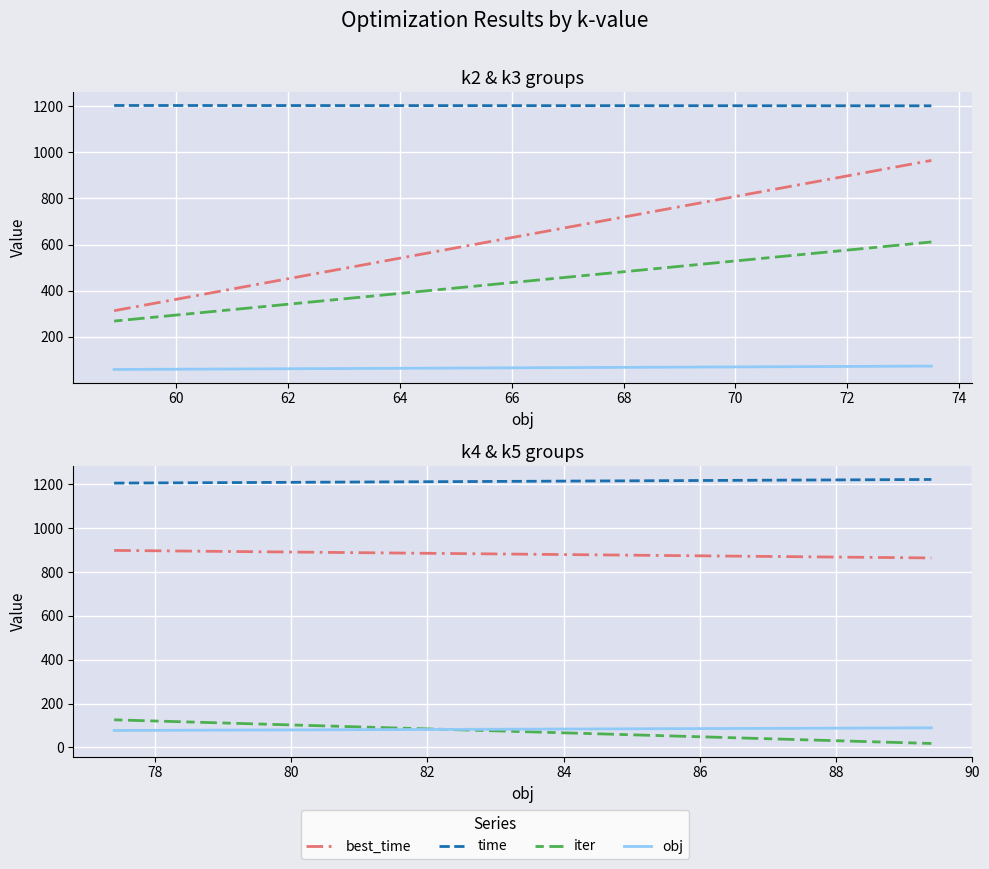

Is this an area chart (filled region under the line)?

No